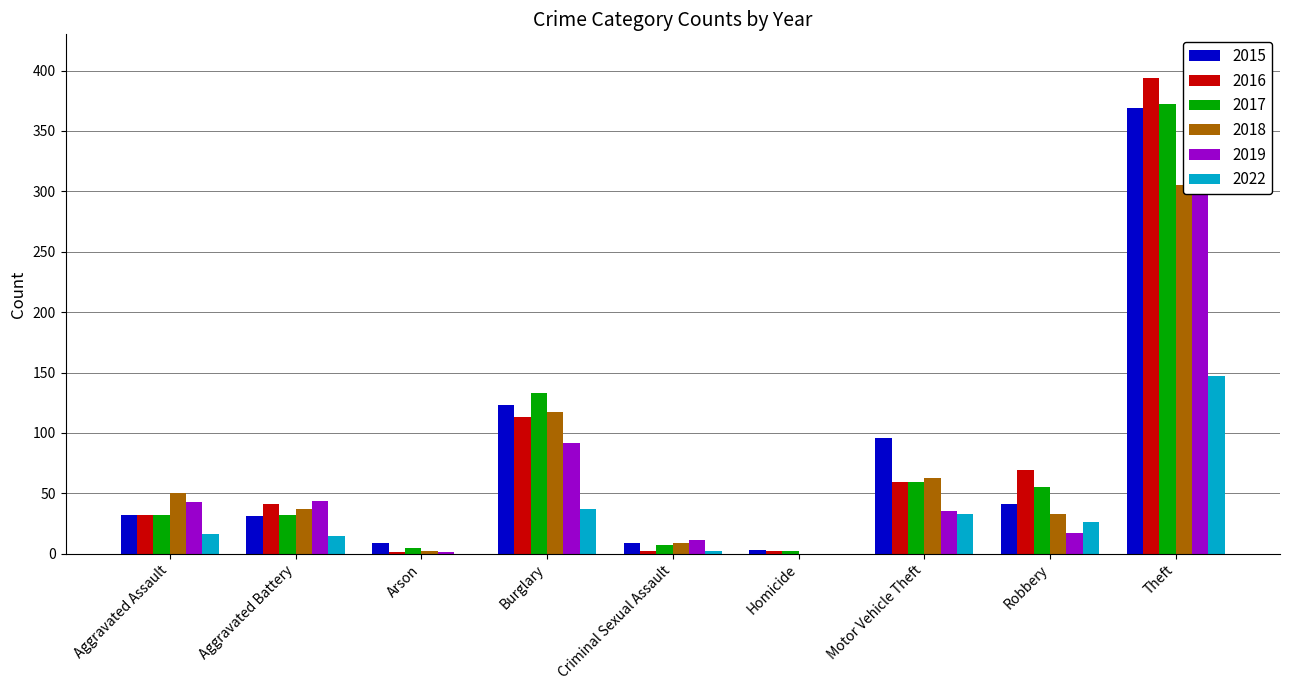

Which series has the widest spread of values?

2016